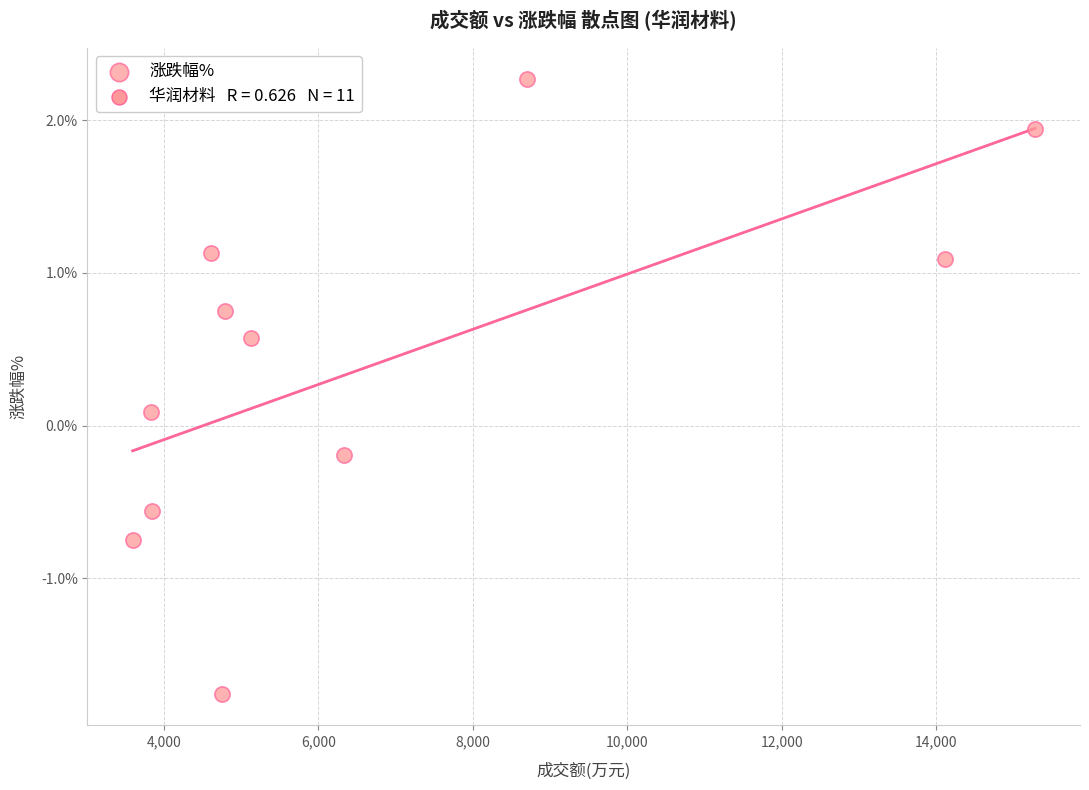

What is the range of Y values (max minus min)?

4.0